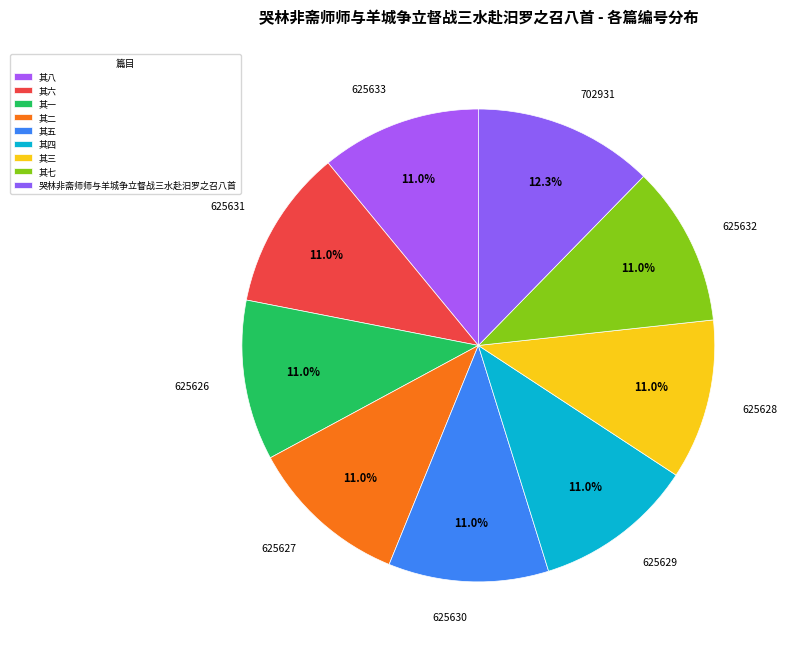

What portion of the pie excludes 哭林非斋师师与羊城争立督战三水赴汨罗之召八首?

87.7%